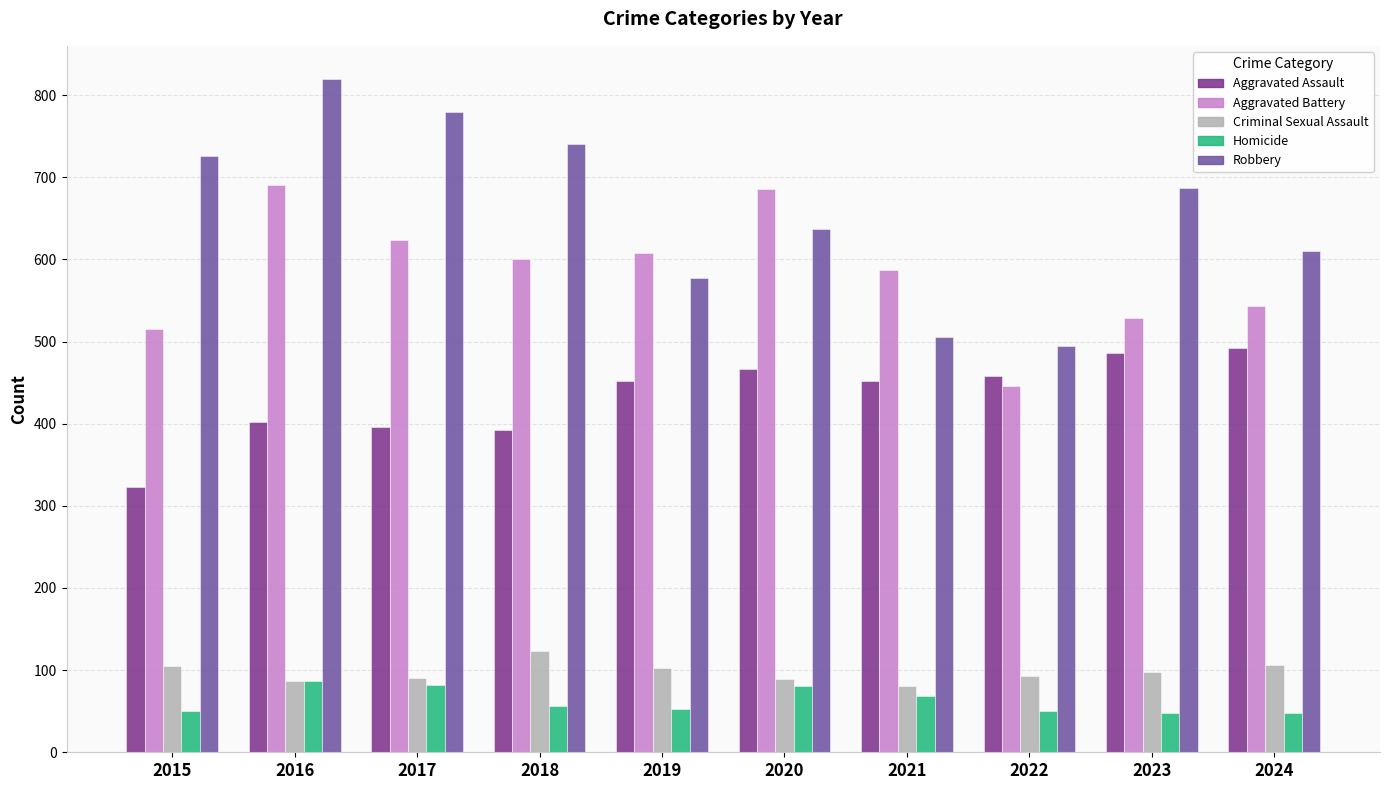

What is the total value across all series at 2016?

2086